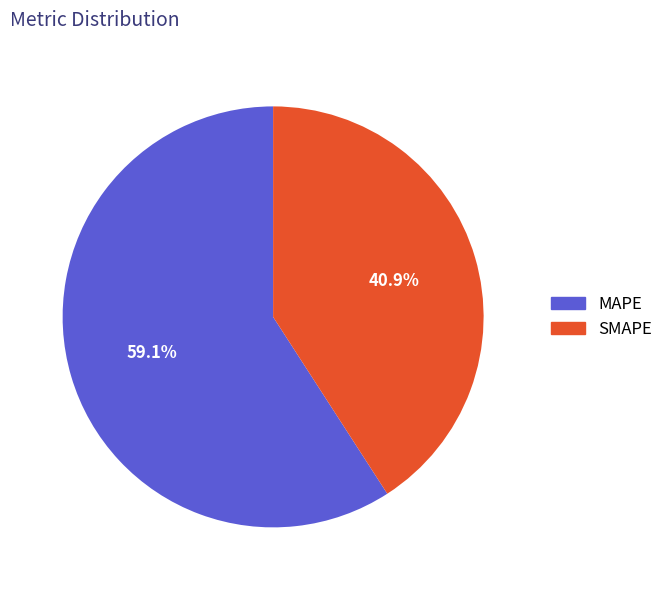

How many segments does this pie chart have?

2